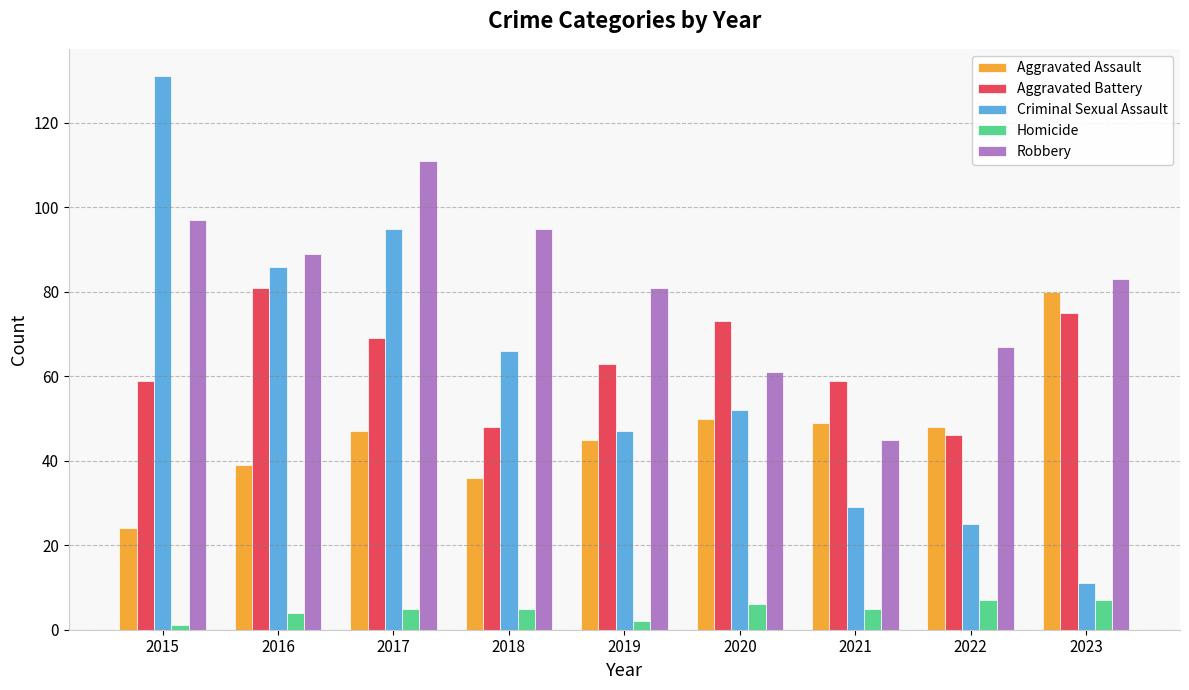

What is the difference between the maximum and minimum values in the Aggravated Assault series?

56